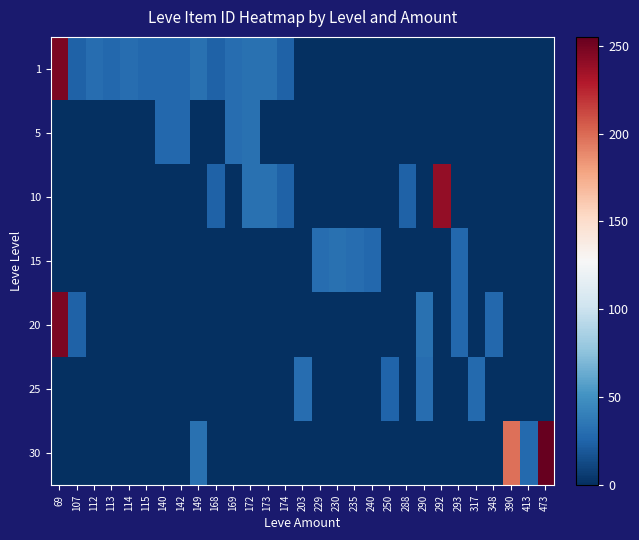

What is the total value across all series at 317?

27.9